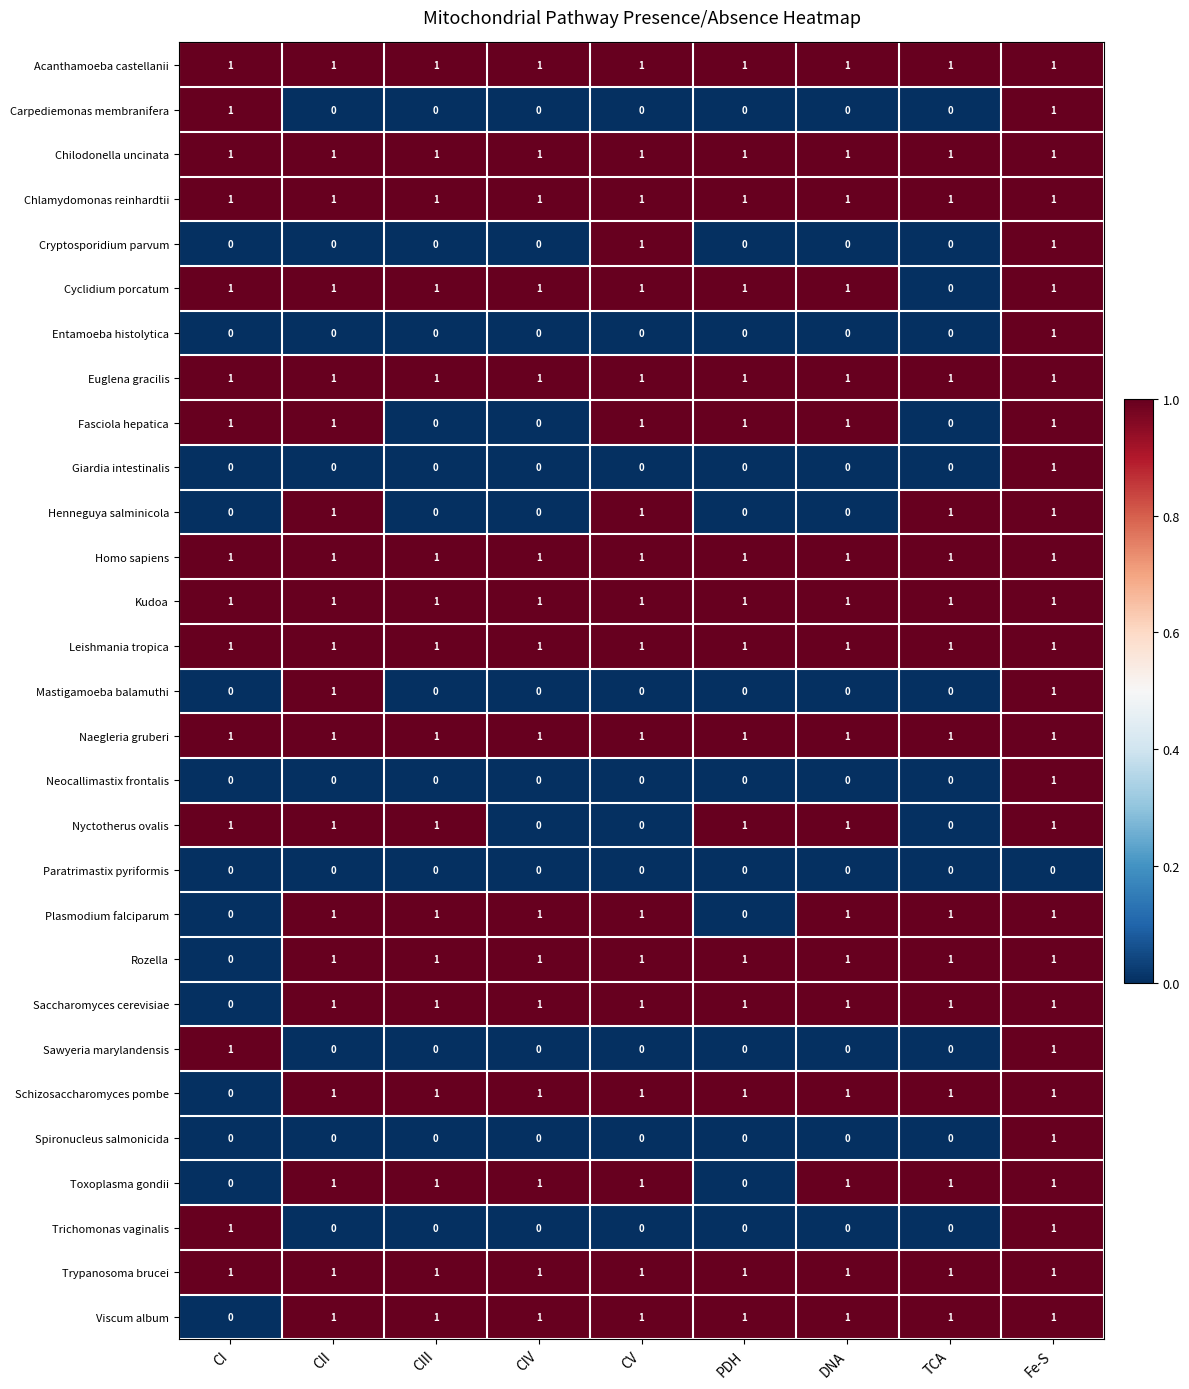

Count the Mastigamoeba balamuthi values in the range 0 to 1.

9